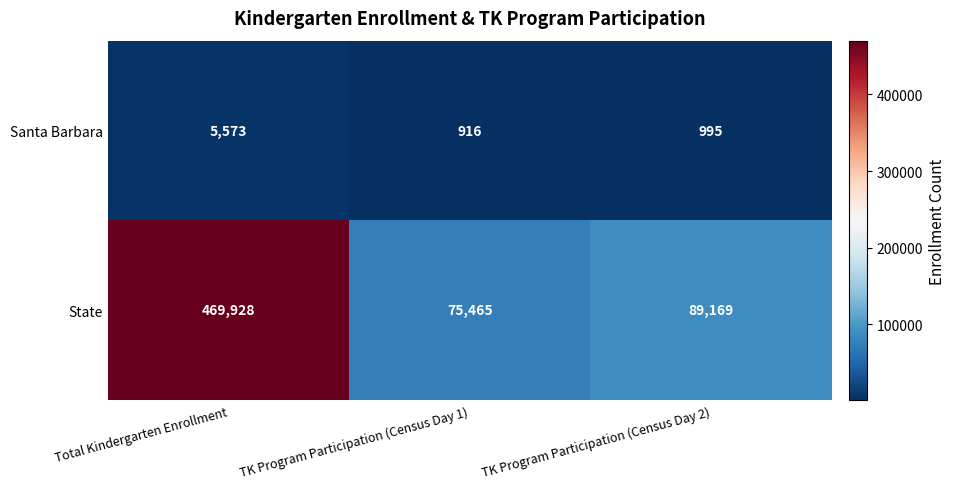

How many data points does each series have?

3